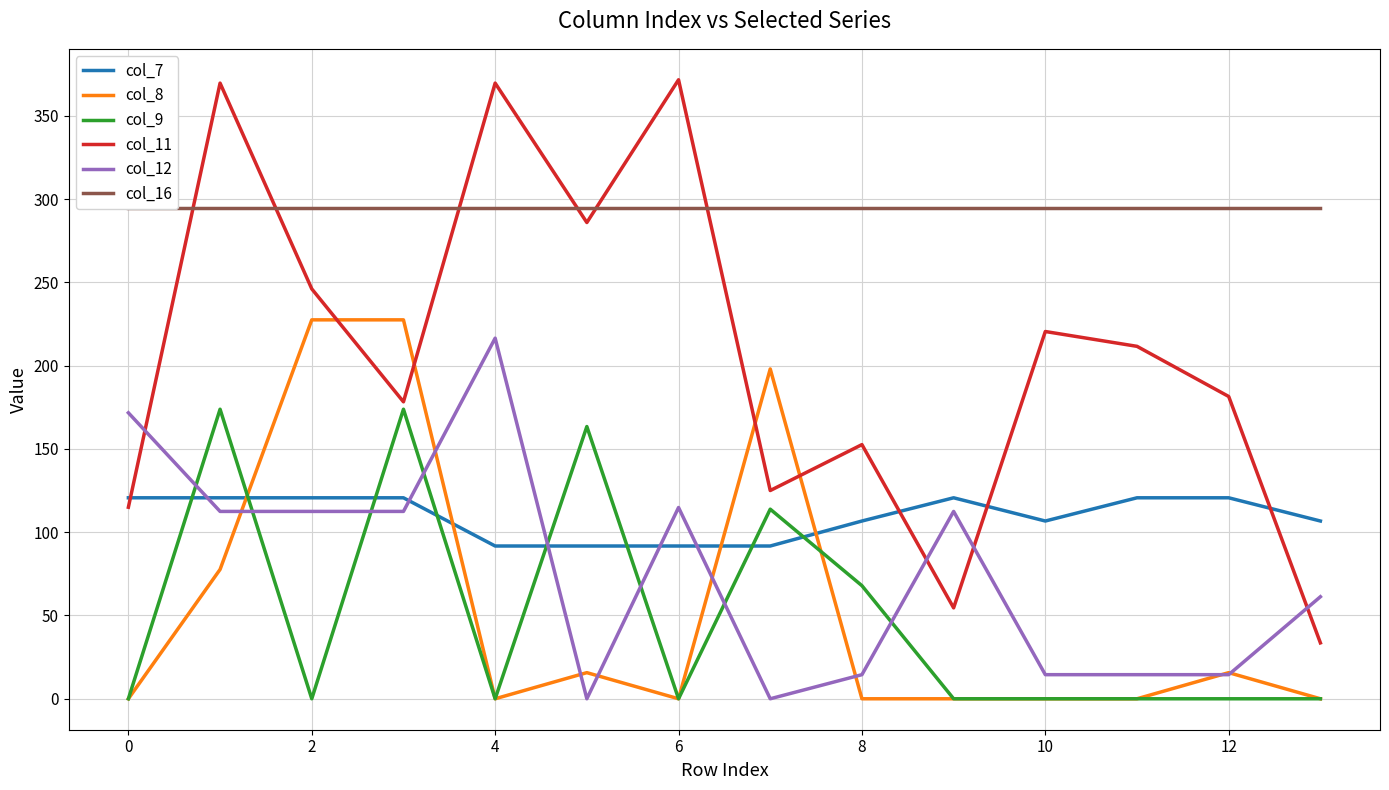

After their last crossing, which series has the higher values: col_9 or col_12?

col_12